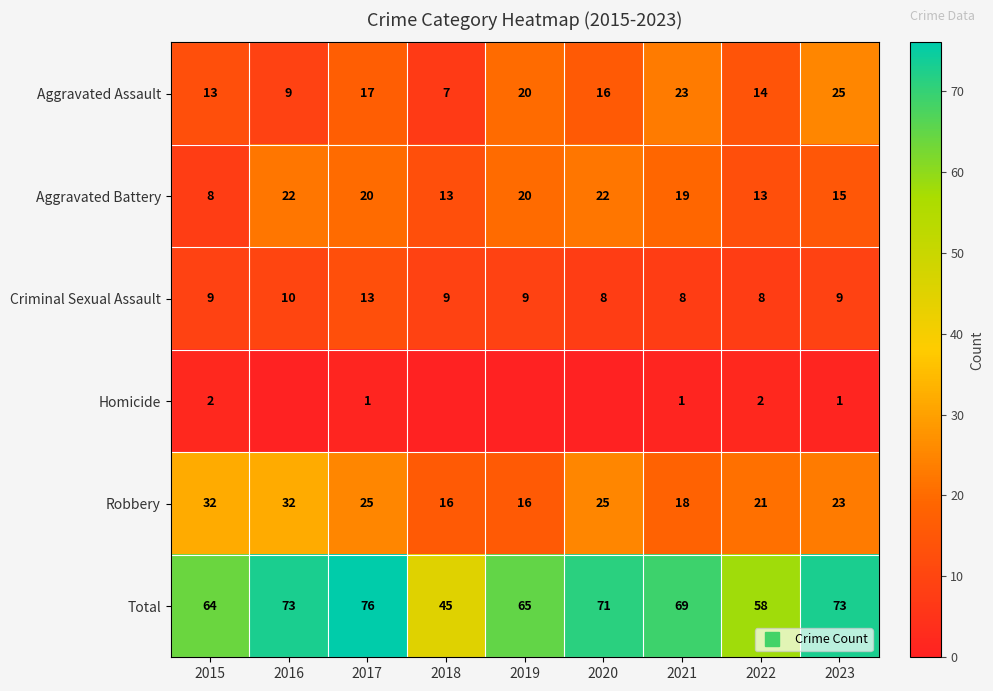

At which category does the chart reach its peak across all series?

2017